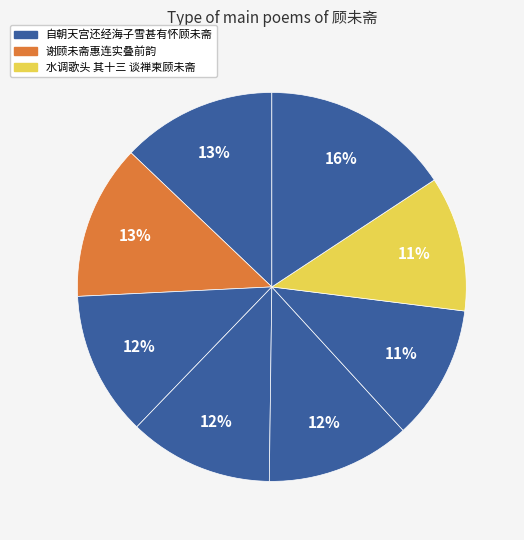

How many slices are in this pie chart?

8